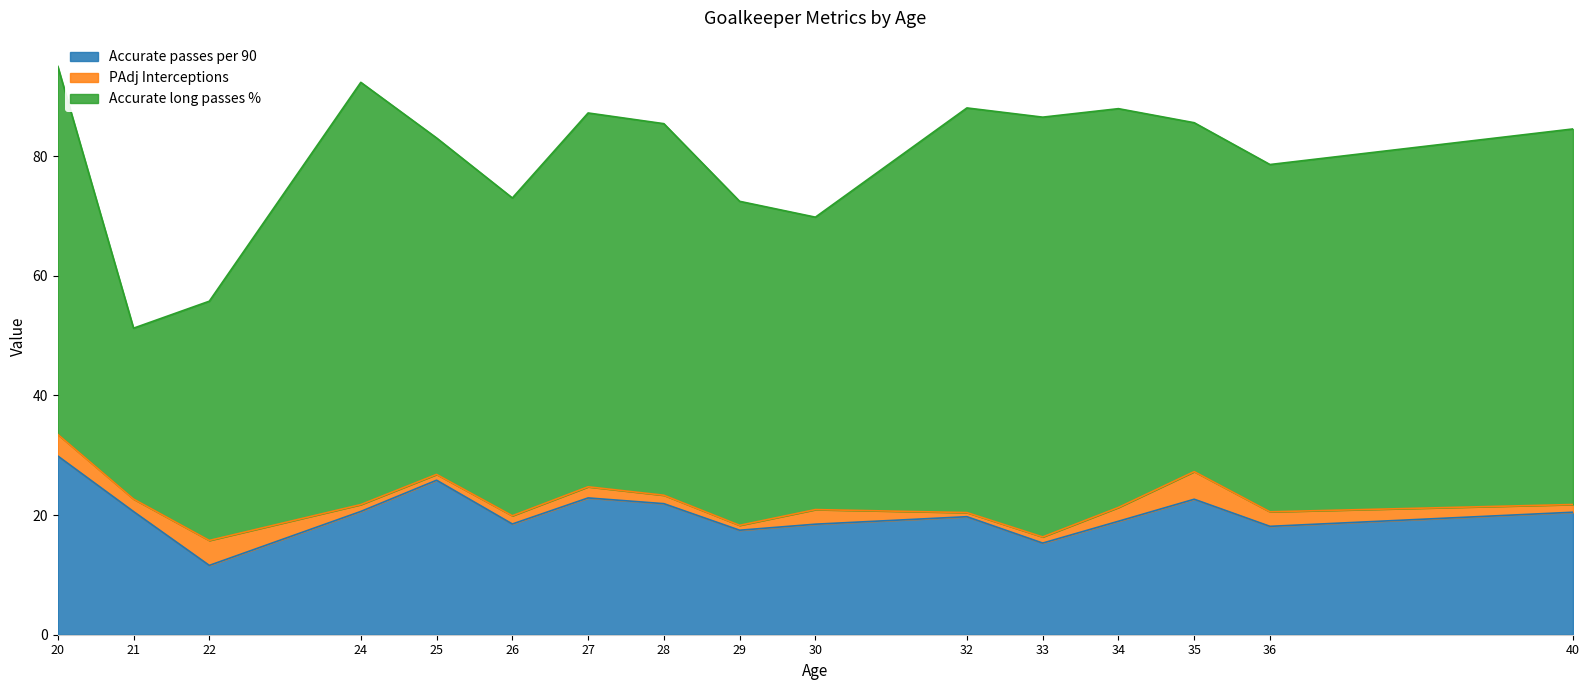

True or false: Accurate long passes % has more than 0 interior local peaks.

True